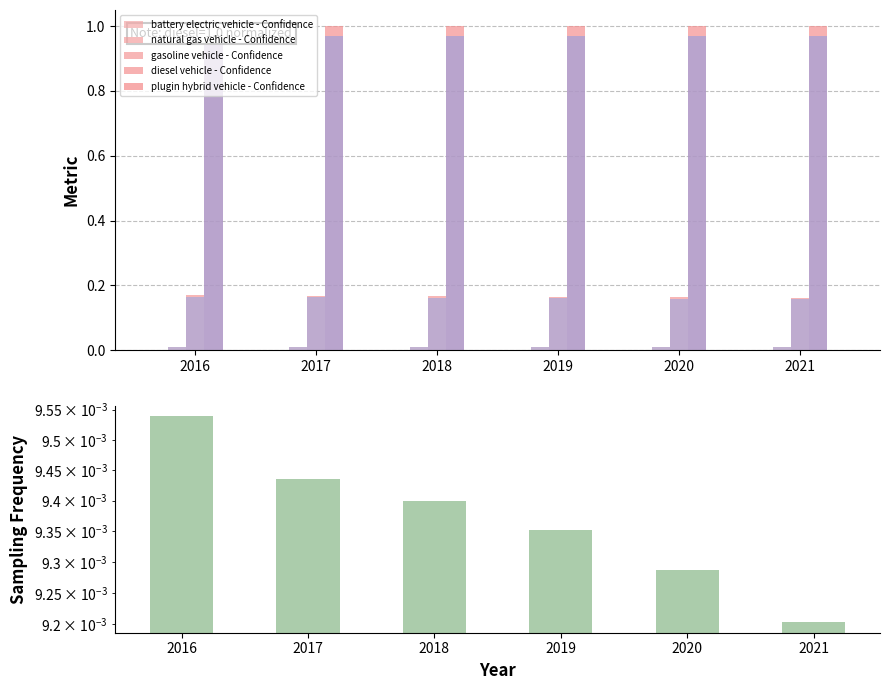

True or false: gasoline vehicle has a value of 0.2 at 2021.

True